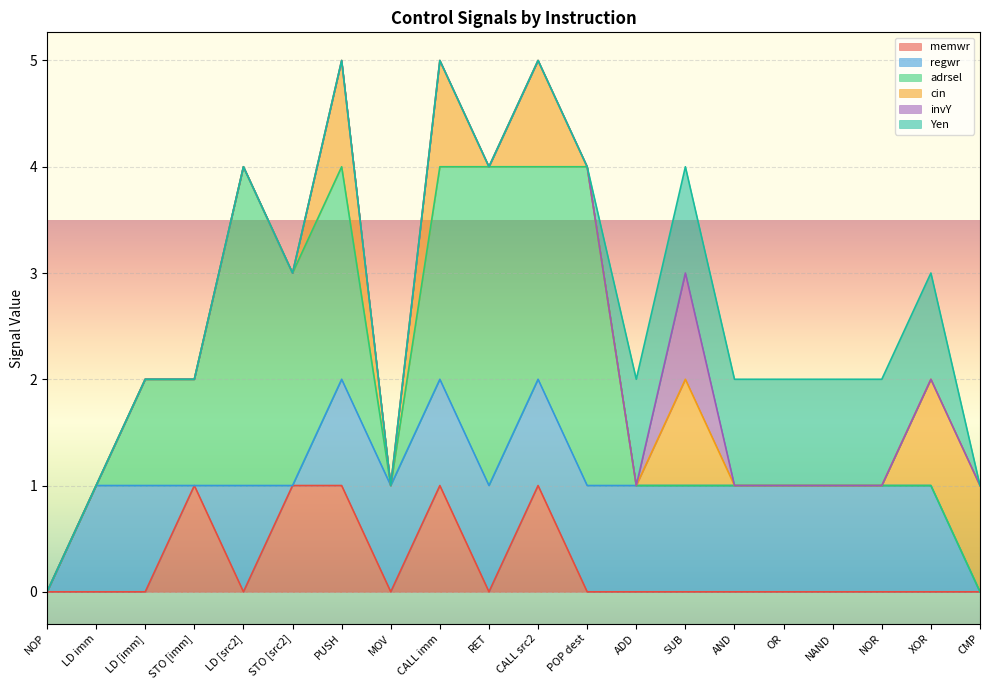

True or false: Yen has more than 2 interior local peaks.

False